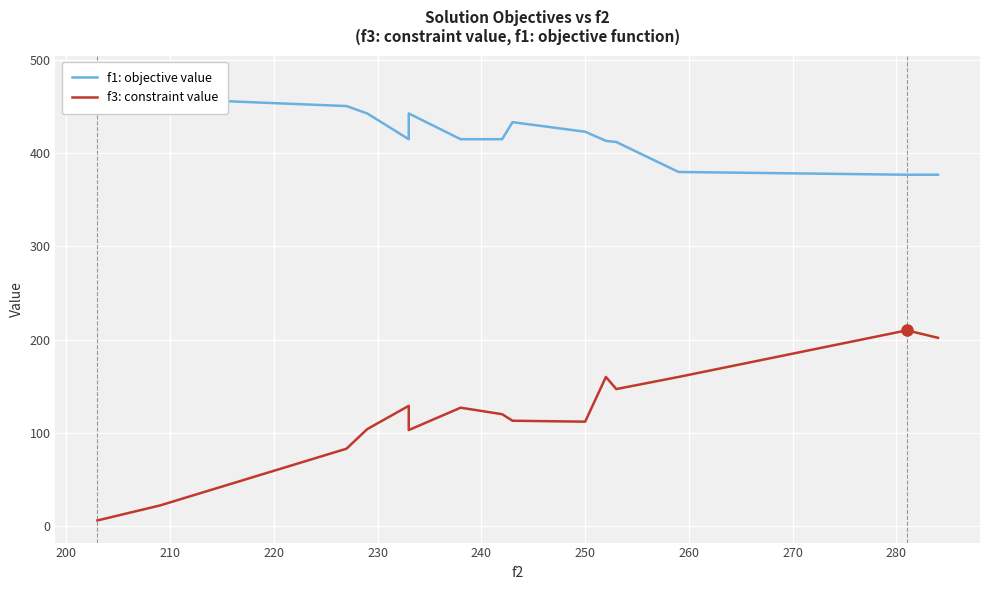

How many interior local valleys does the f1: objective value series have?

1